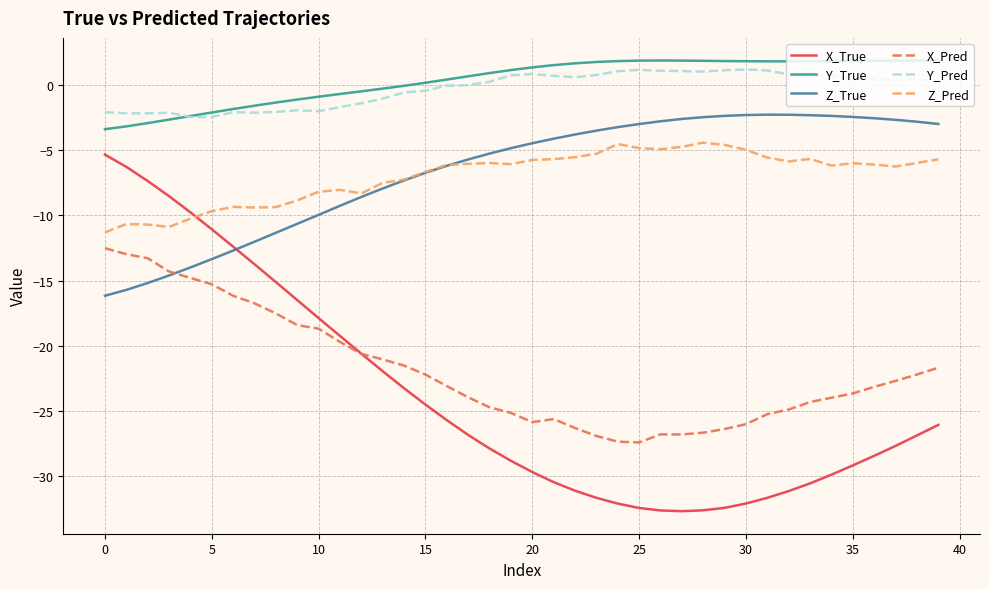

Which series has the widest spread of values?

X_True